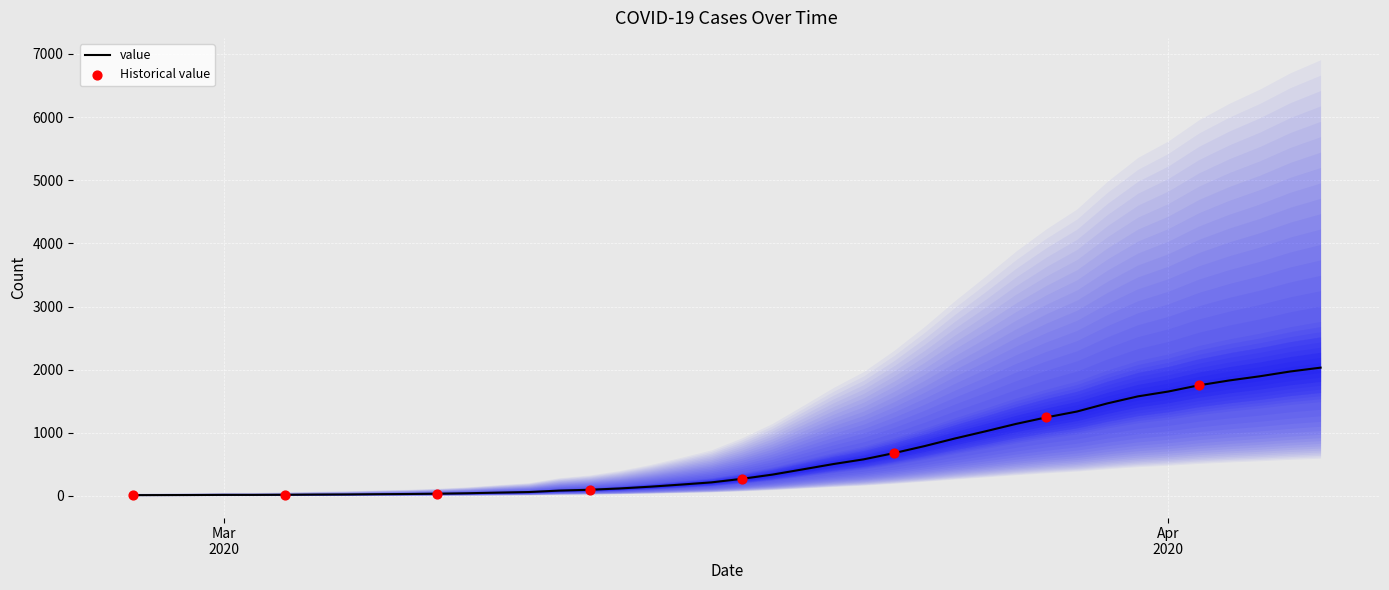

Between 2020-03-04 and 2020-03-18, which is larger?

2020-03-18